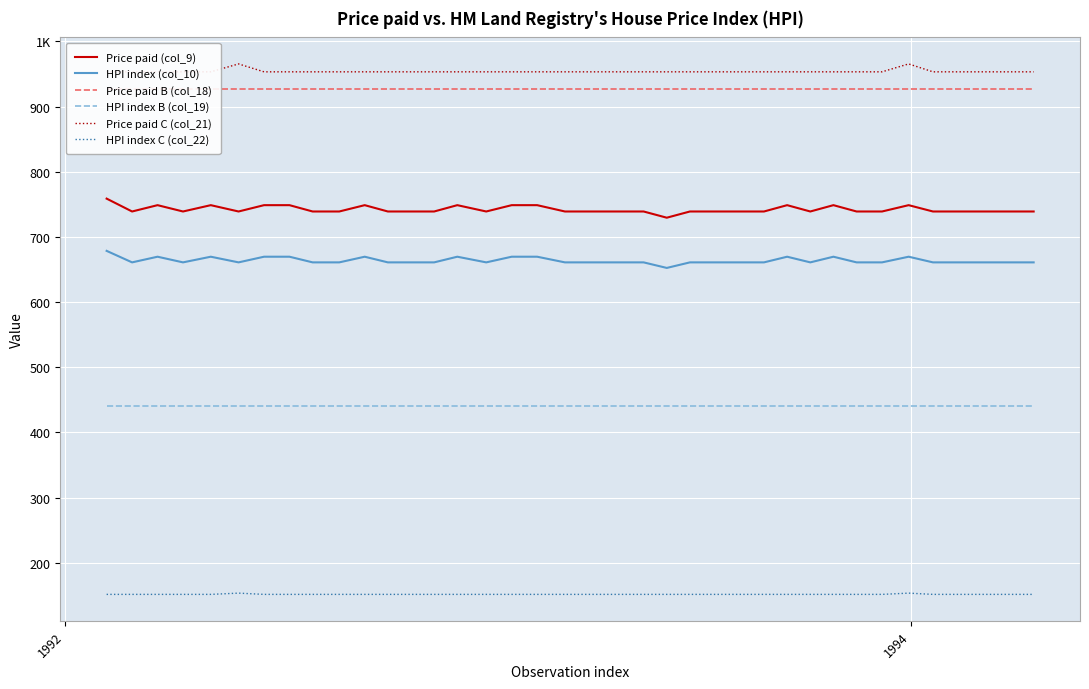

At how many categories does at least one series exceed 636?

38